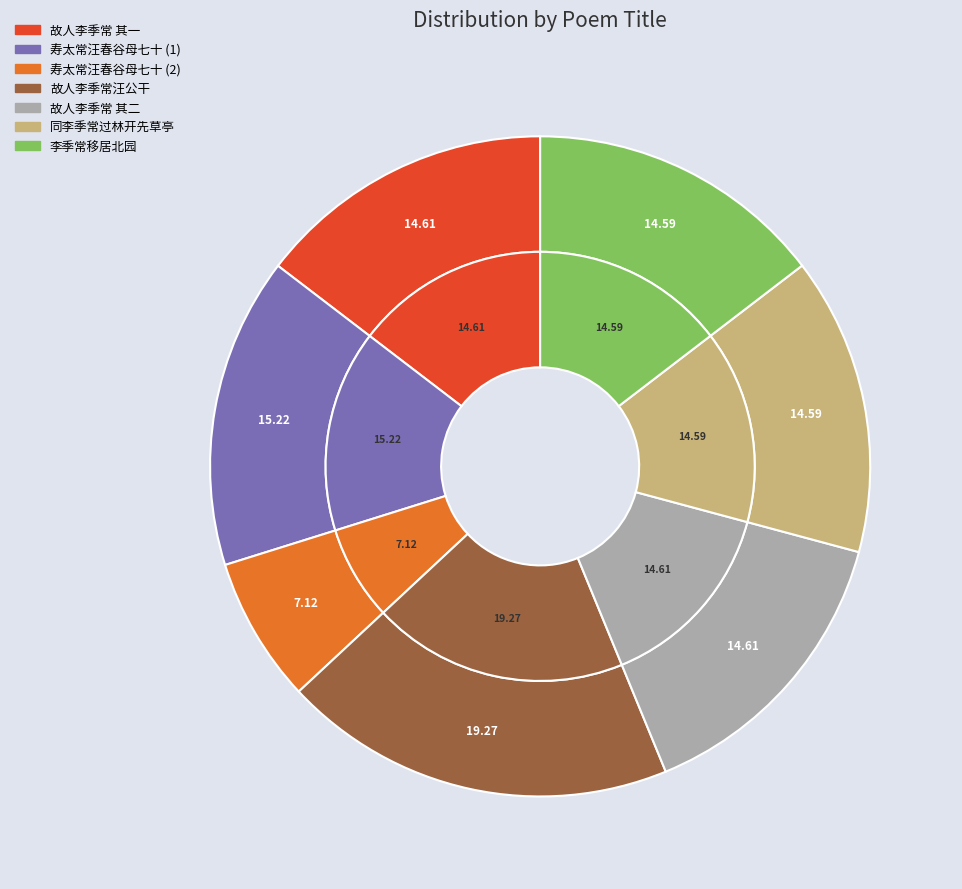

The 故人李季常汪公干自维扬来访志喜用季常韵 其二 slice represents 9% of the pie. True or false?

False